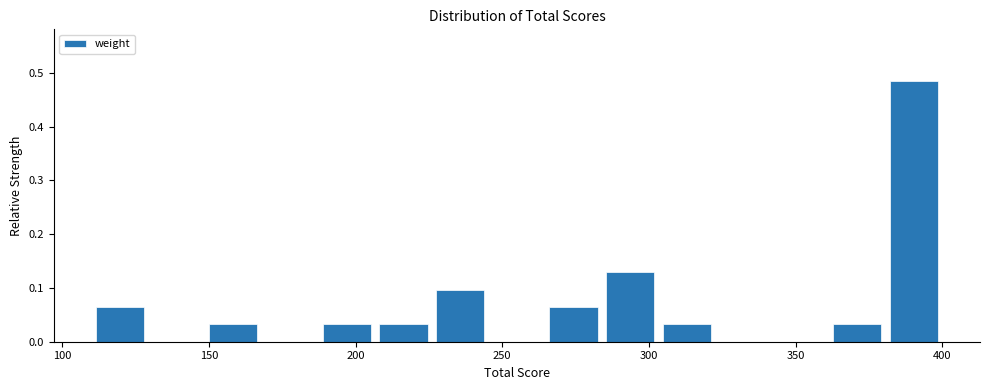

Read against the x-axis, roughly where is the centre of the tallest bar?

390